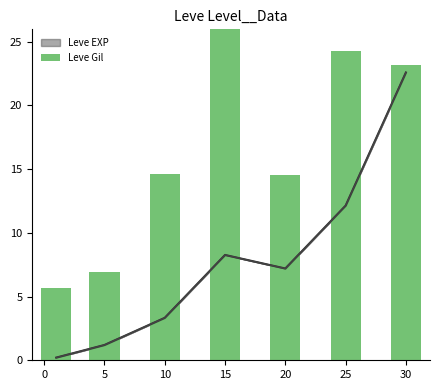

What is the maximum value shown in the chart?

26.4